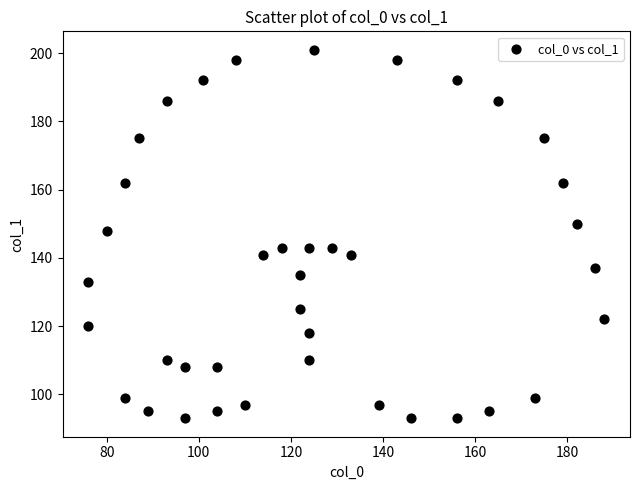

How many points are shown in the scatter plot?

39